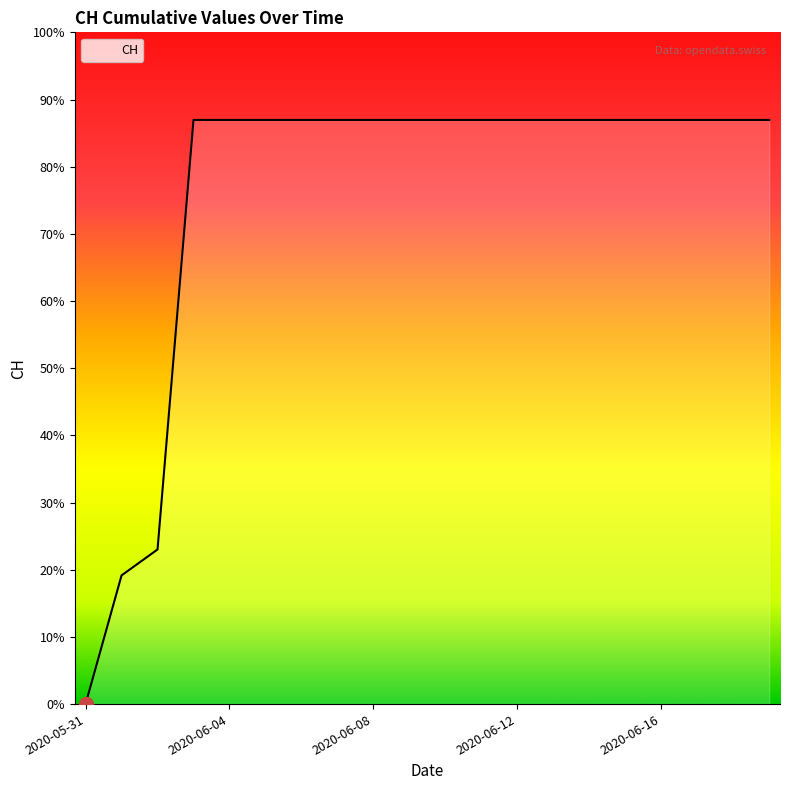

Does the chart have visible grid lines?

No